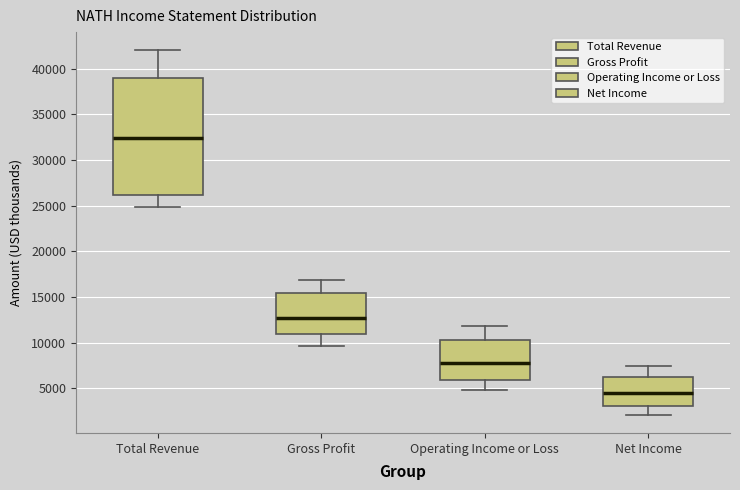

Reading left to right, transcribe this box plot: for each box, give where its median line is, the range the box spans, and where its two whiskers end, as read against the y-axis. The values are not printed on the chart, so give them approximately, as read against the axis.

Total Revenue: median 32500, box 26000 to 39000, whiskers 25000 to 42000
Gross Profit: median 12500, box 11000 to 15500, whiskers 9500 to 17000
Operating Income or Loss: median 8000, box 6000 to 10500, whiskers 5000 to 12000
Net Income: median 4500, box 3000 to 6500, whiskers 2000 to 7500